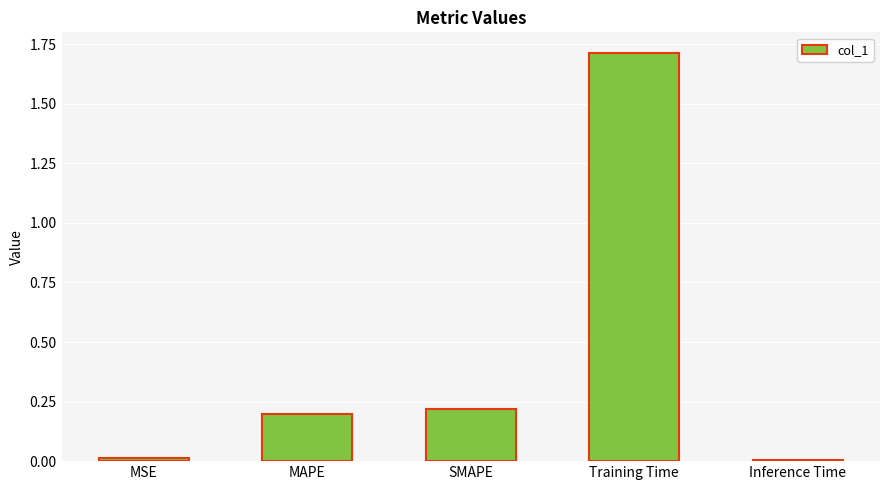

How many bars are there in total?

5